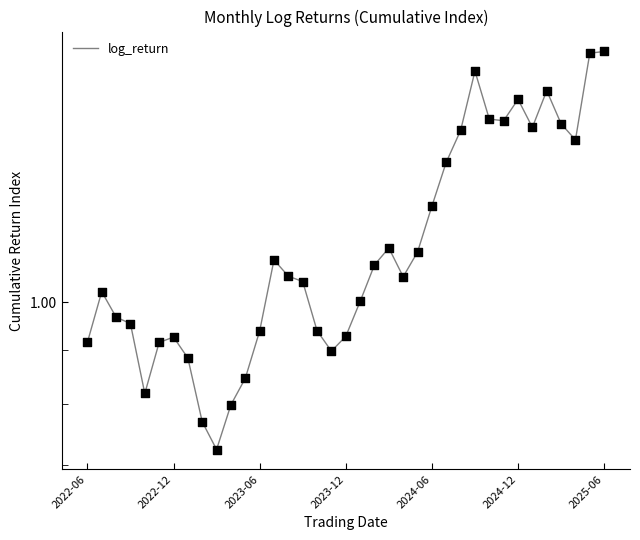

What is the change in value from 2025-06 to 10?

-0.1